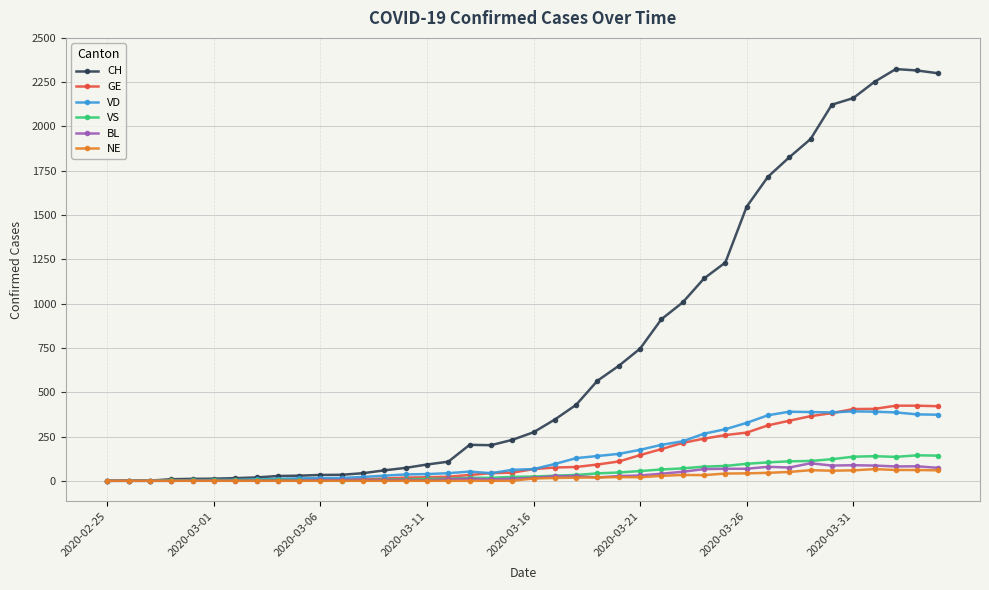

Which series has the largest total across all categories?

CH